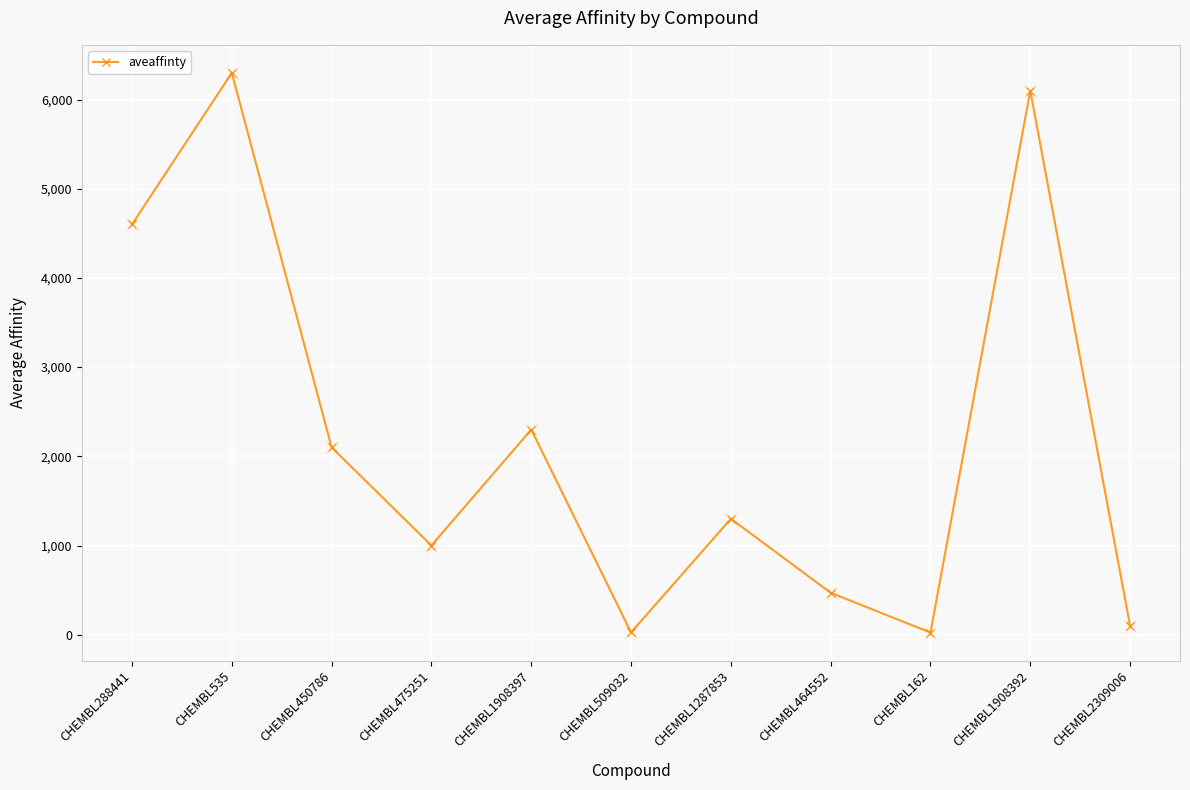

Is this an area chart (filled region under the line)?

No